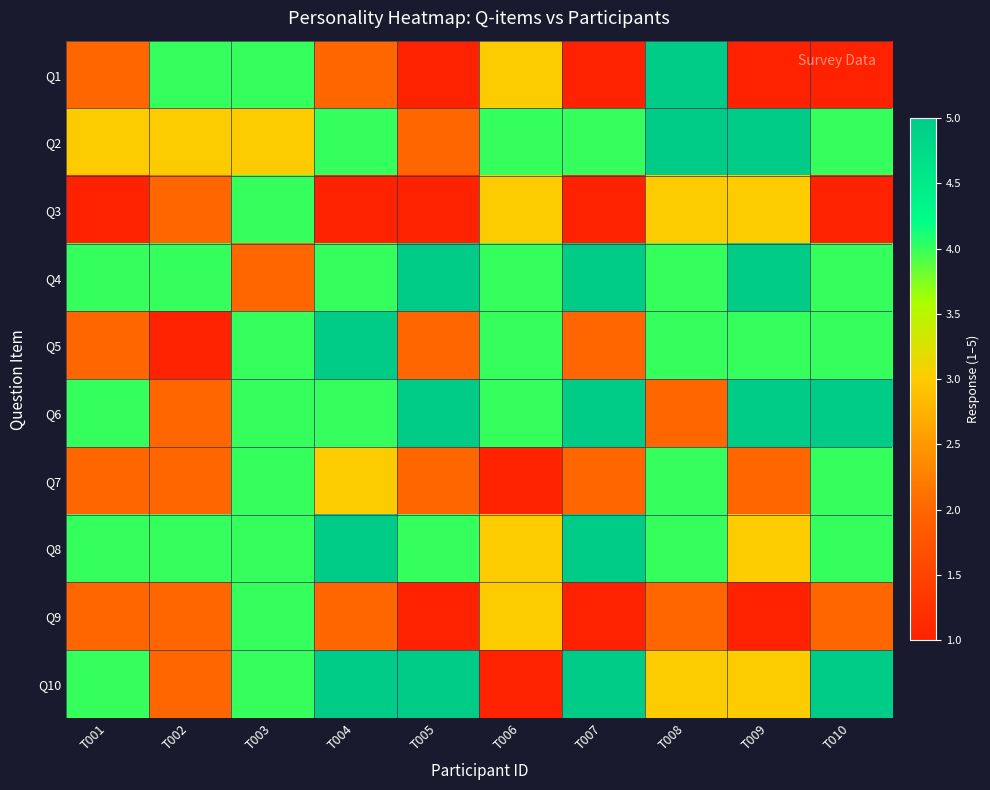

What is the difference between the highest and lowest values at T001?

3